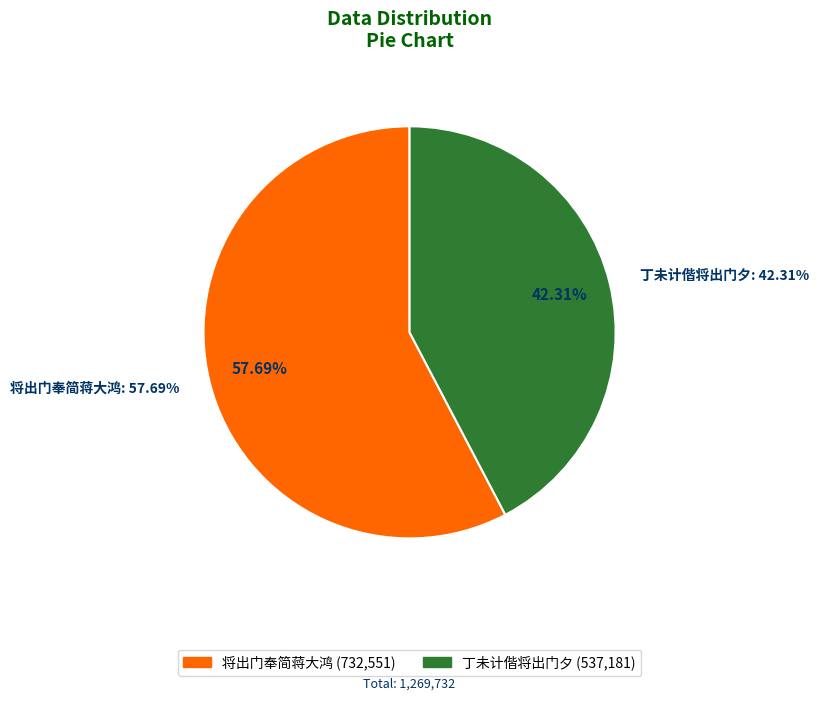

Is the sum of 将出门奉简蒋大鸿 and 丁未计偕将出门夕 greater than half?

Yes